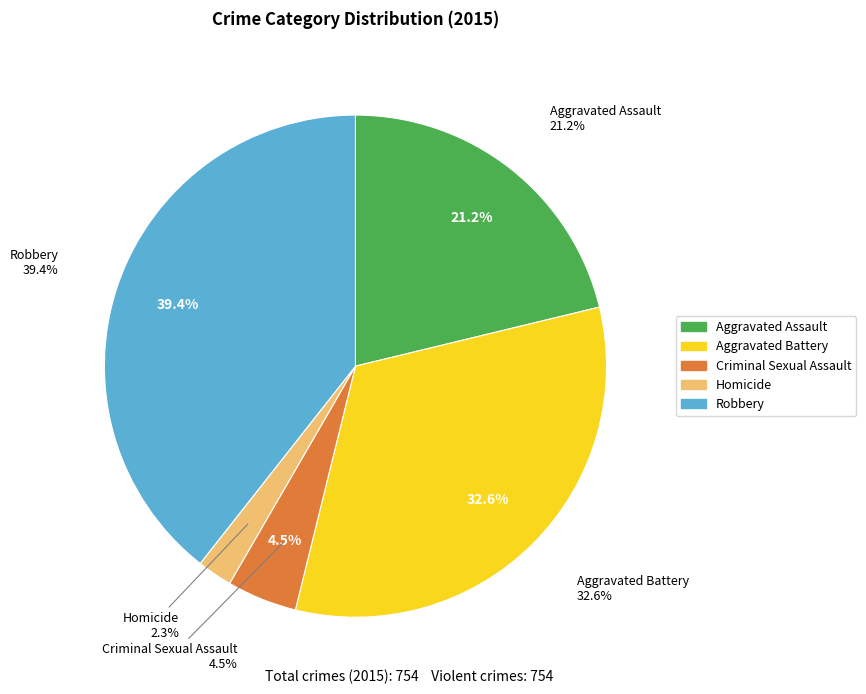

Which has a higher value, Criminal Sexual Assault or Aggravated Battery?

Aggravated Battery